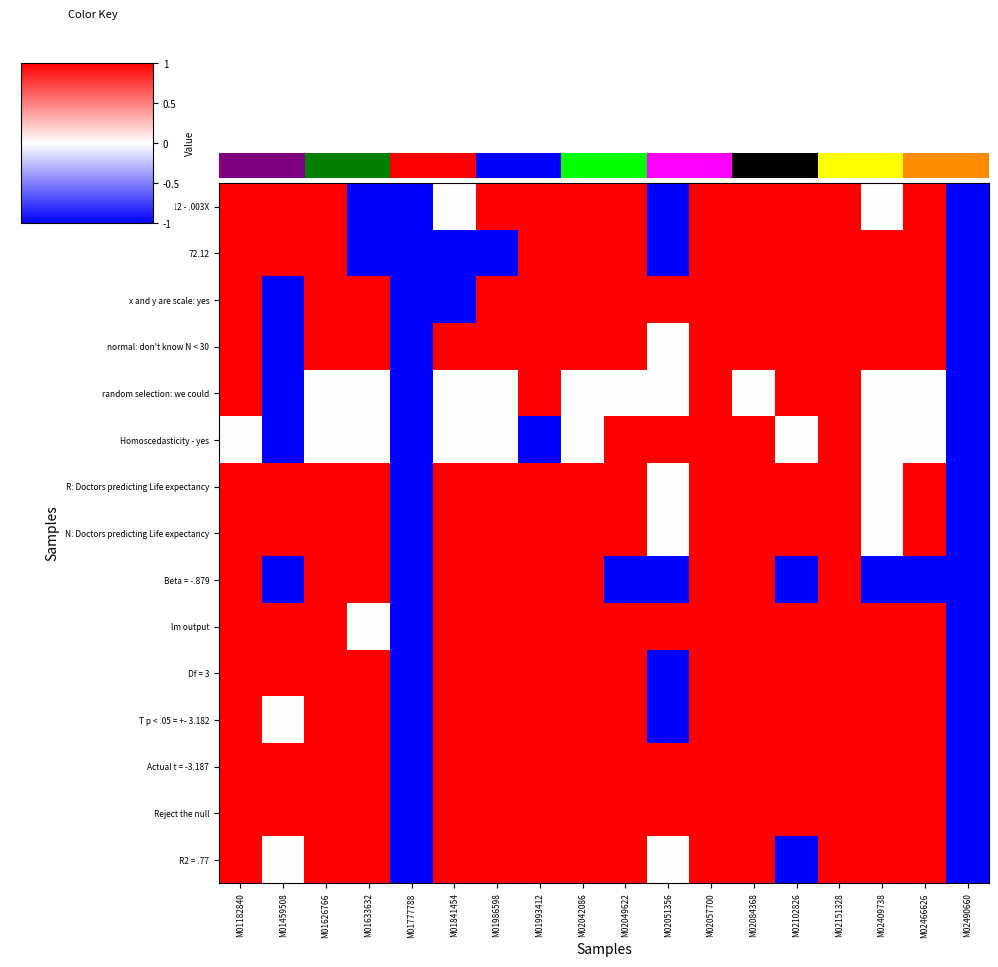

At how many categories does at least one series exceed 0?

16